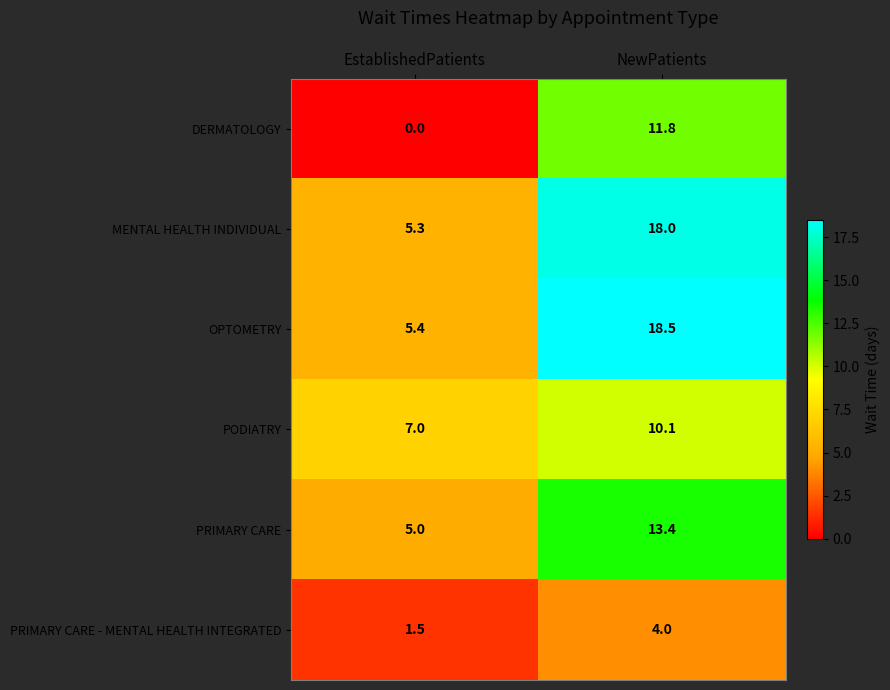

What is the maximum value for OPTOMETRY?

18.5